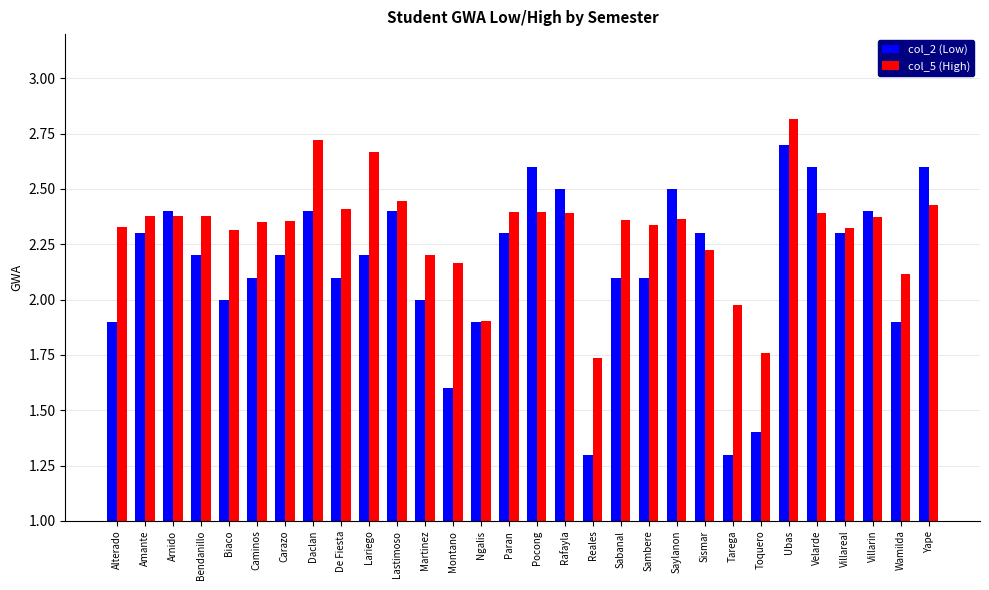

How many categories are shown in the chart?

30